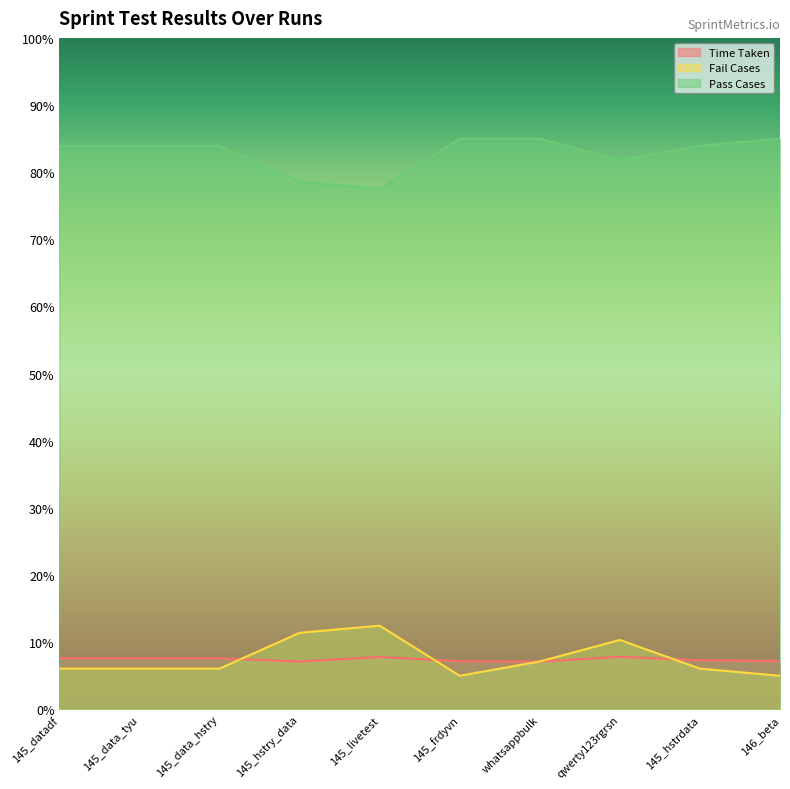

True or false: Time Taken has a value of 7.2 at 145_frdyvn.

True